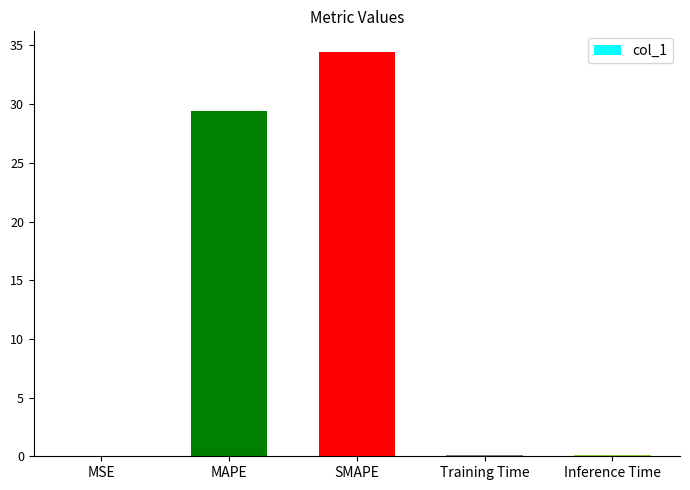

Is it true that the value at Inference Time is 0.1?

True